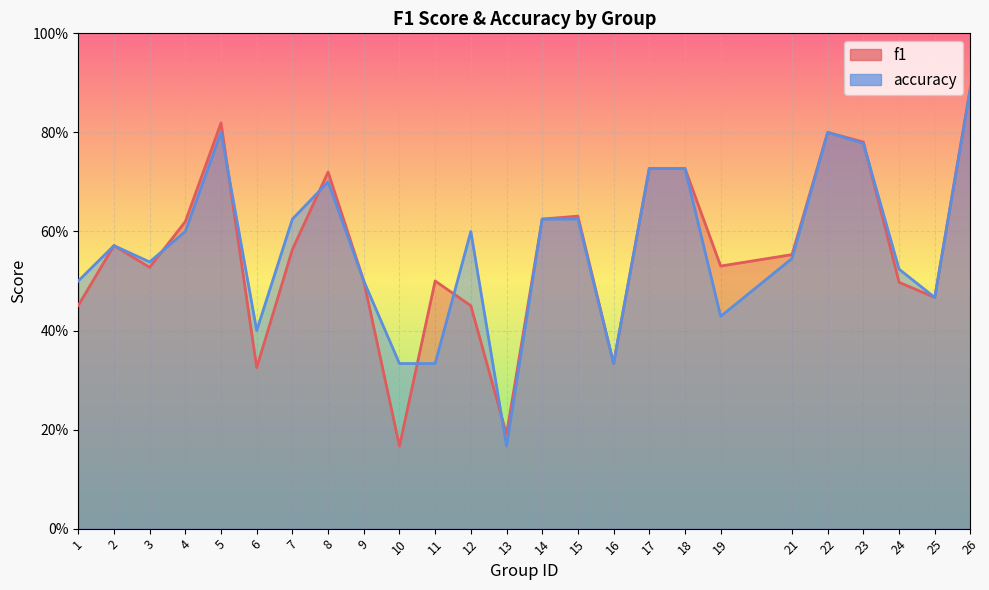

What is the average value of the accuracy series?

0.6